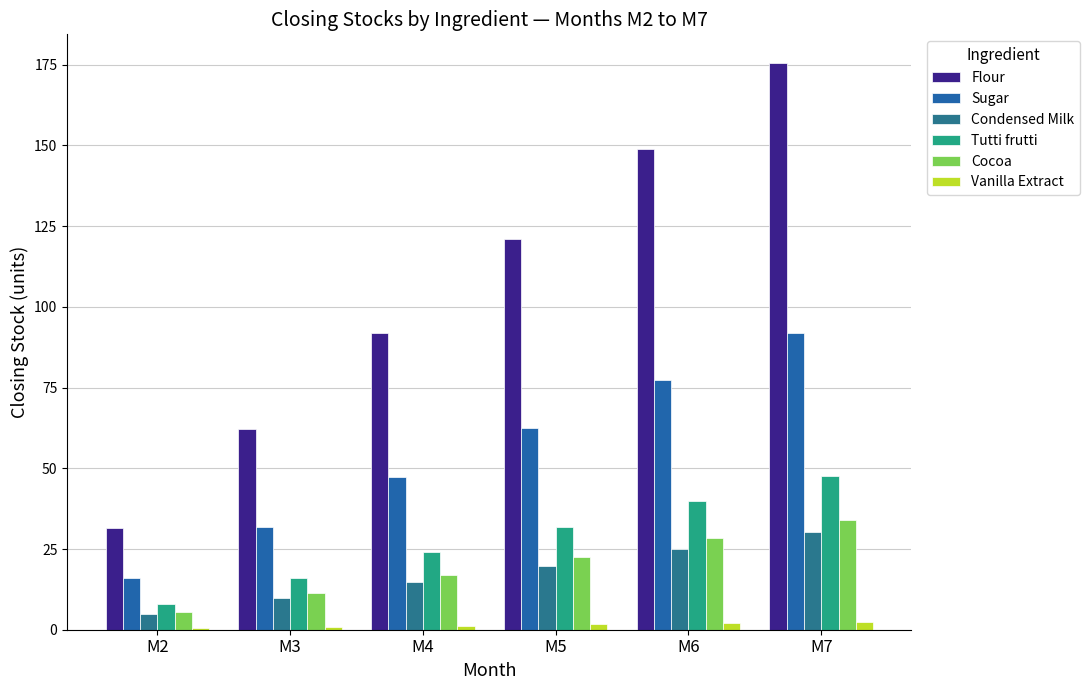

Where does the Flour series first go above 120?

M5